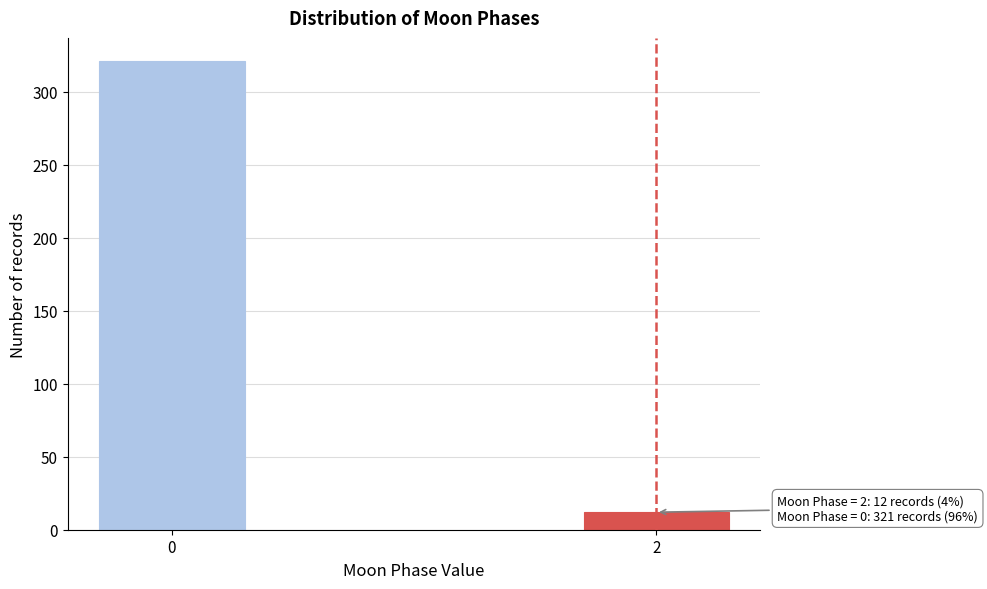

Reading left to right, transcribe all the data shown in this chart.

321	12